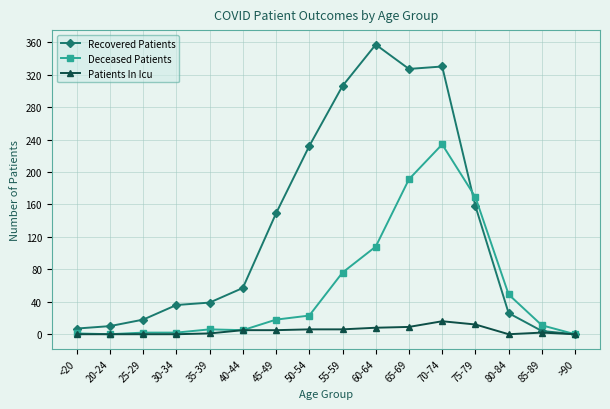

Which series has the widest spread of values?

Recovered Patients